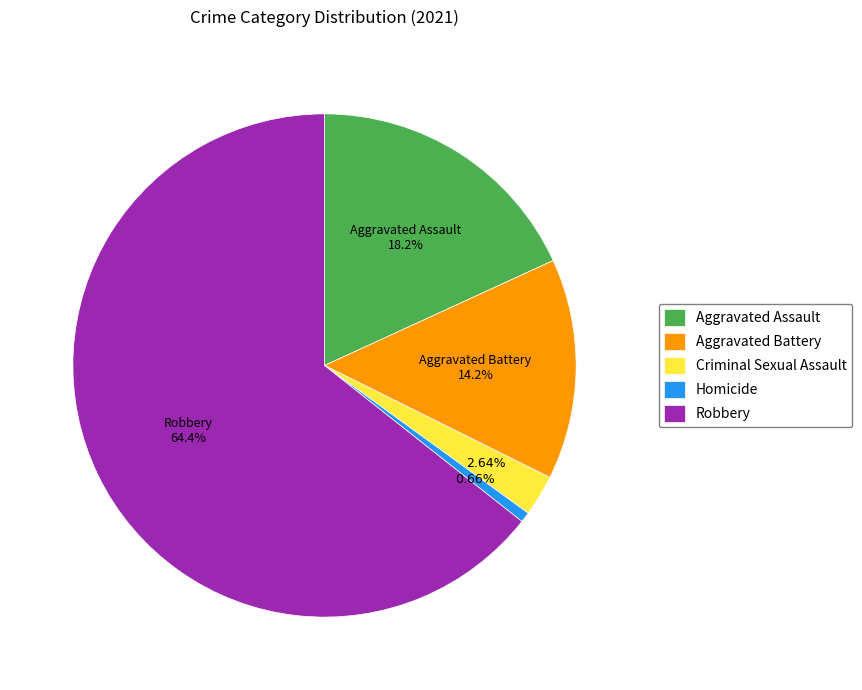

To the nearest percent, what percentage of the pie is Aggravated Assault?

18%